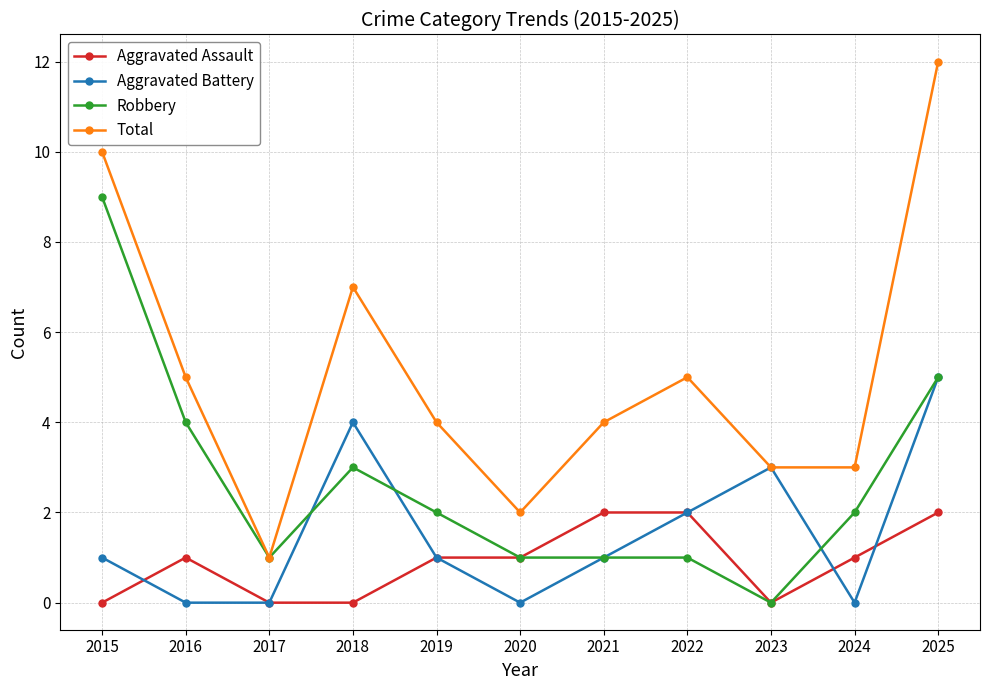

List the series in order of their peak value, highest first.

Total, Robbery, Aggravated Battery, Aggravated Assault